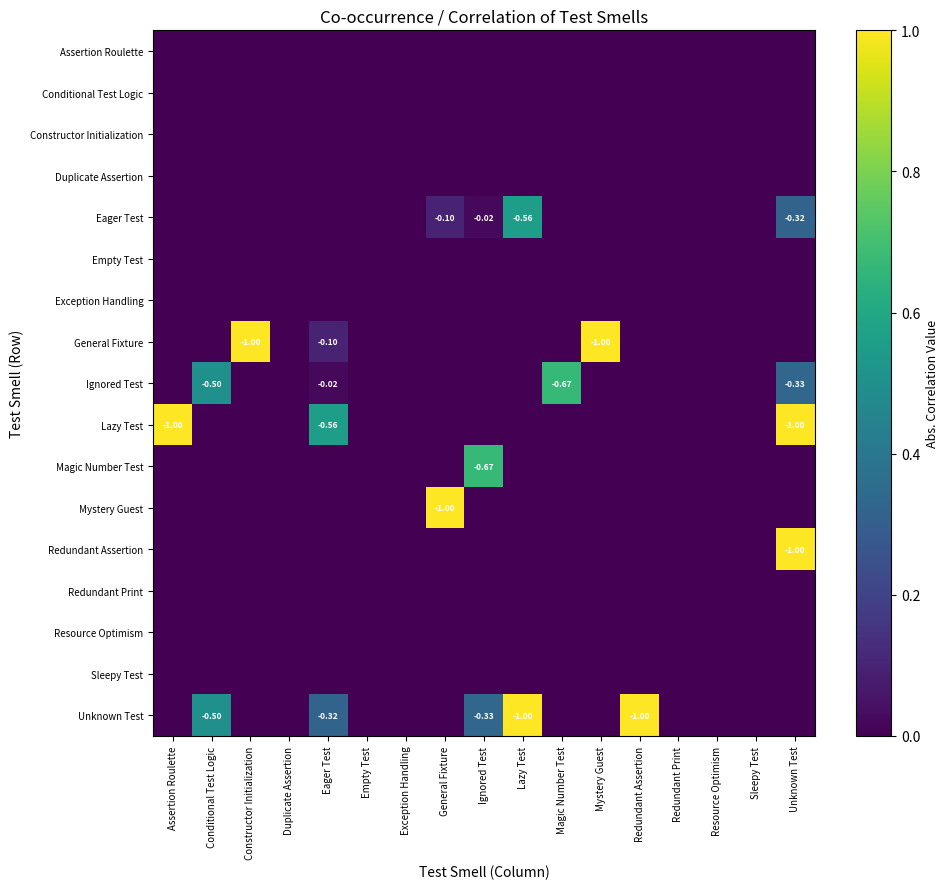

Which has a higher value, General Fixture or Eager Test?

General Fixture